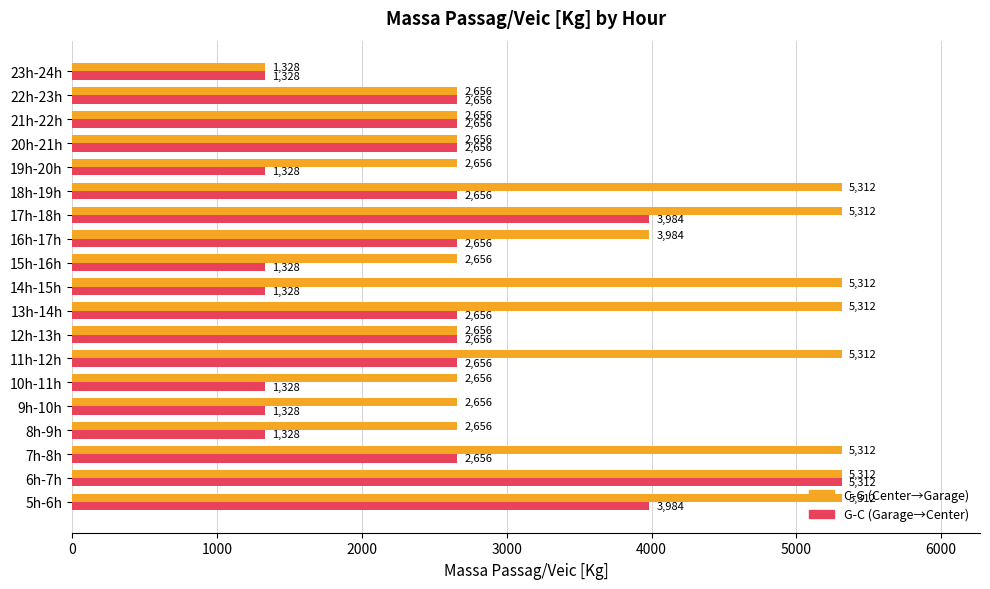

Rank the series by their average value, from highest to lowest.

C-G (Center→Garage), G-C (Garage→Center)